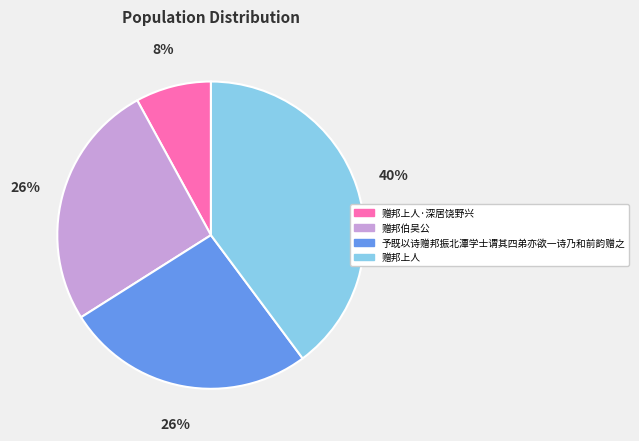

To the nearest percent, what is the average slice percentage?

25%